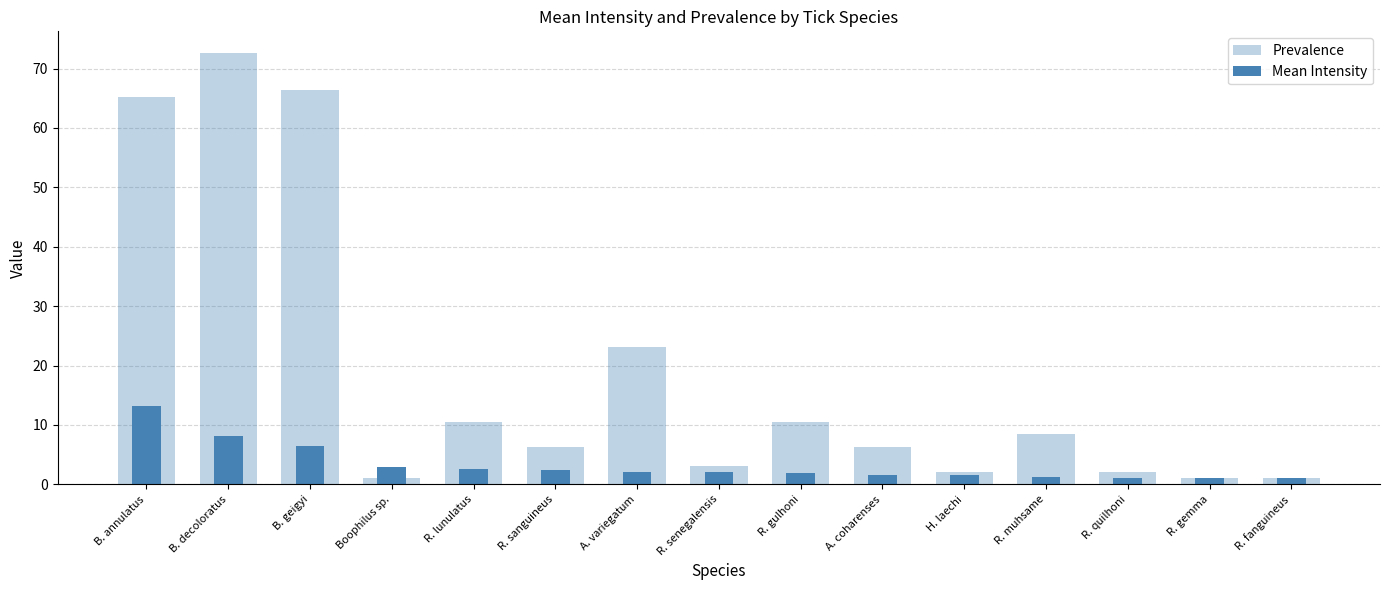

What is the difference between the highest and lowest values at R. gulhoni?

8.6